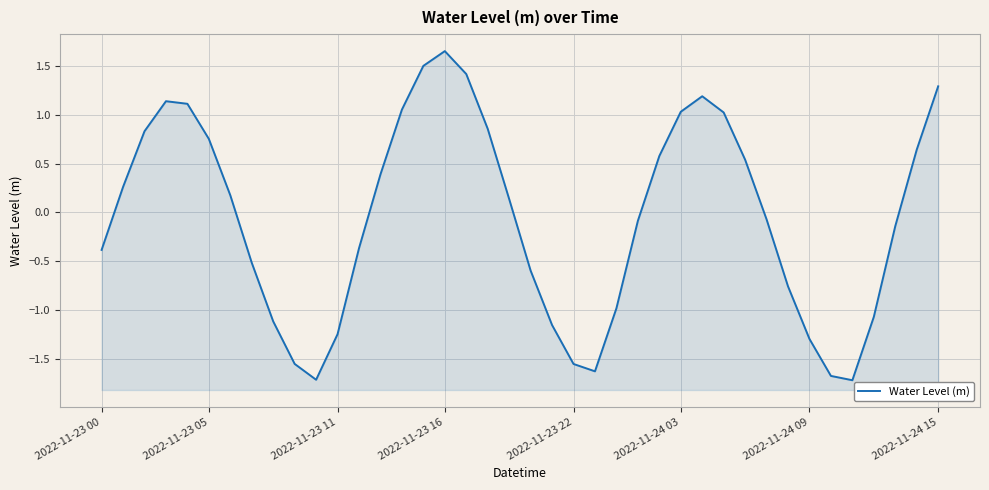

How many values are below 0?

20